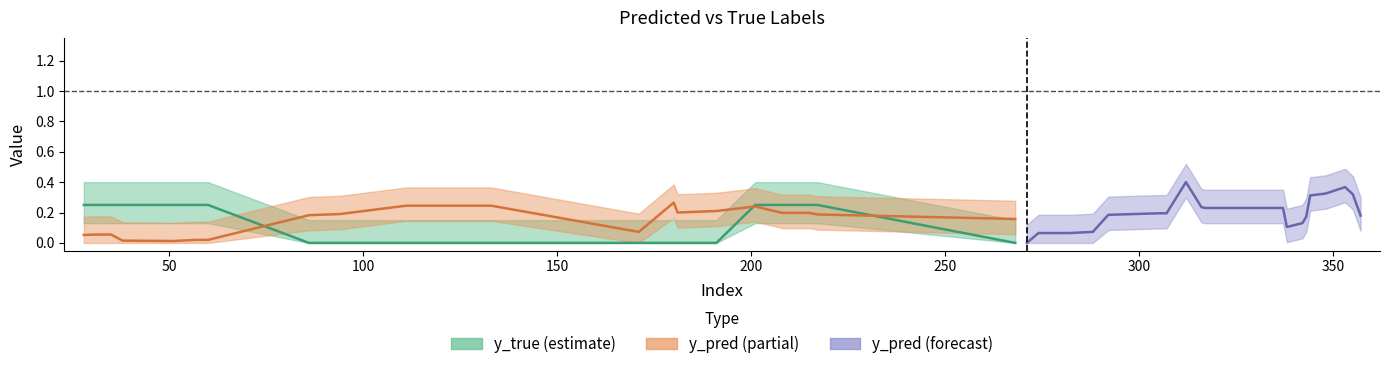

The y_true series shows -0.5 at 353. True or false?

False